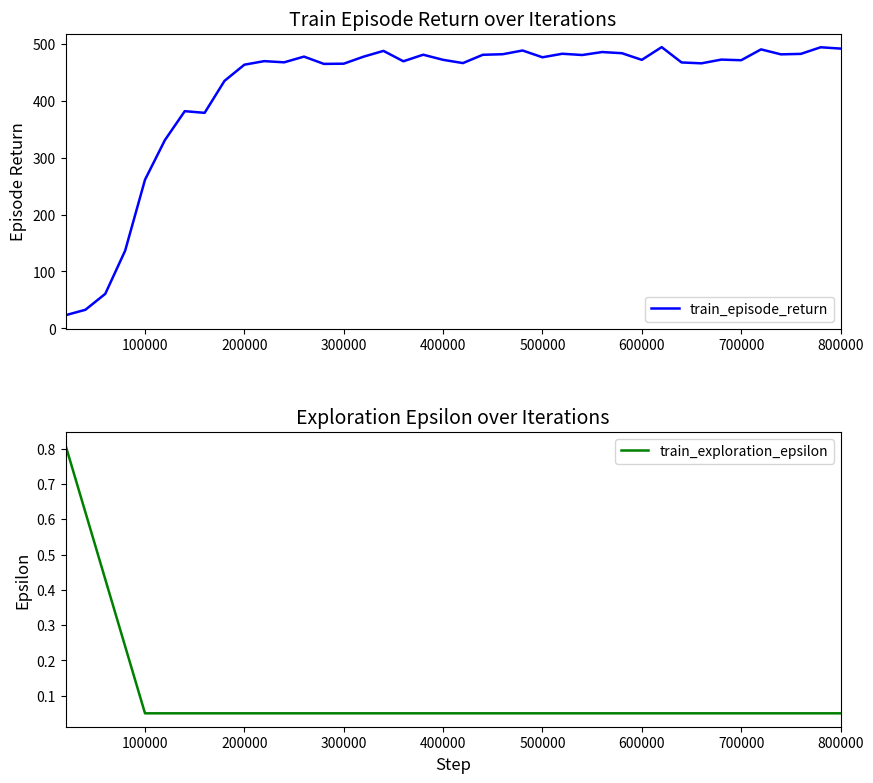

List the series in order of their overall mean, highest first.

train_episode_return, train_exploration_epsilon